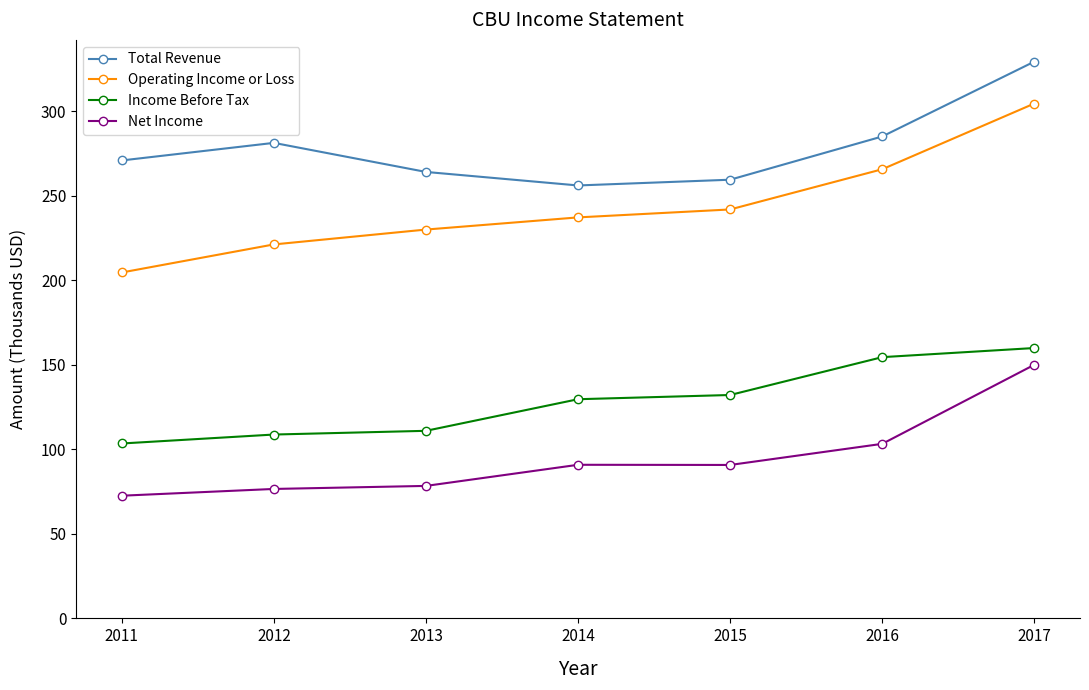

What is the lowest value of the Income Before Tax series?

103.5